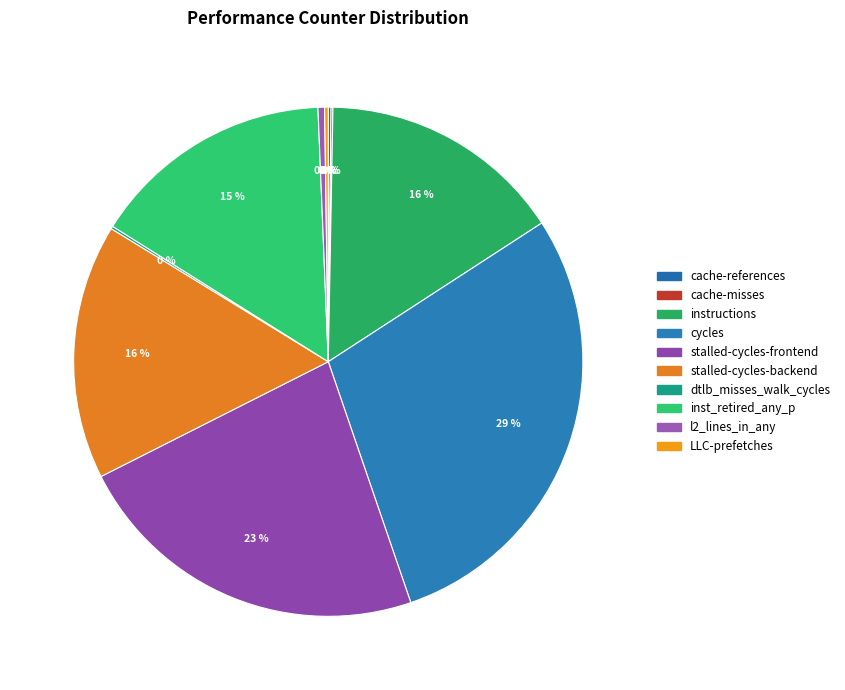

True or false: LLC-prefetches accounts for 0% of the total.

True